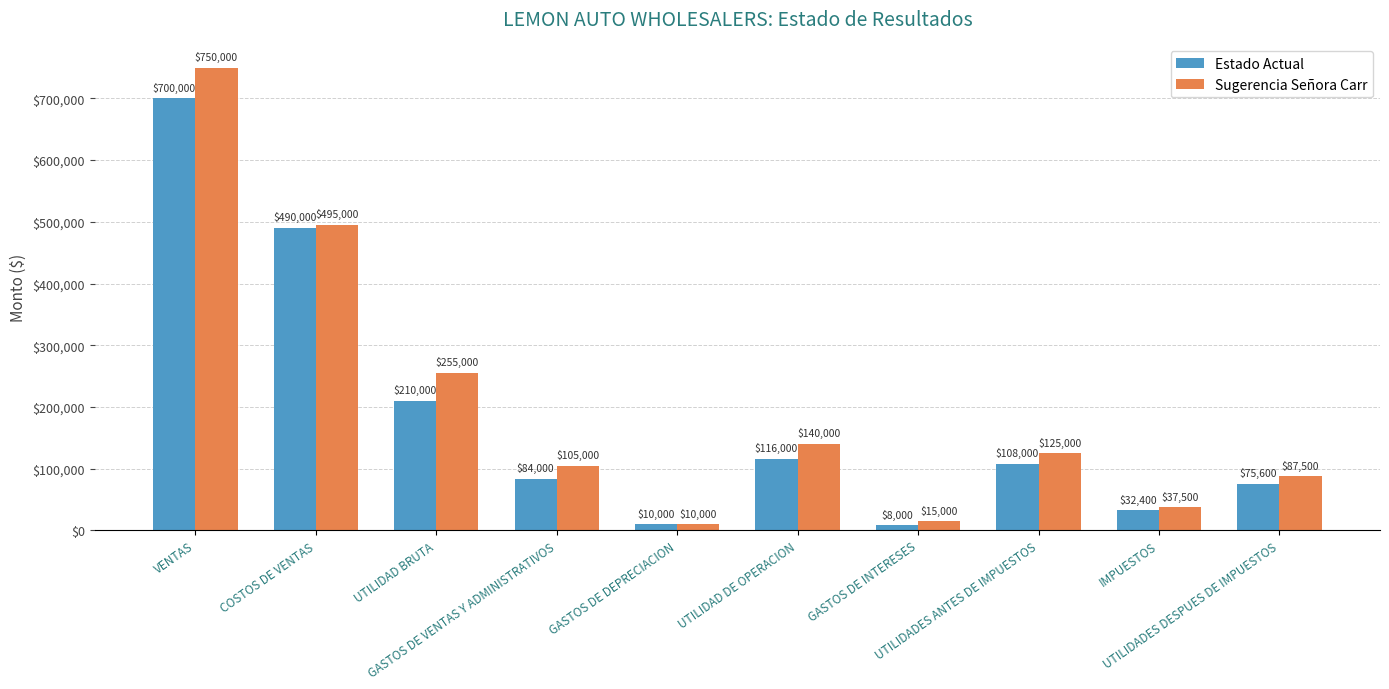

What is the smallest value displayed?

8000.0